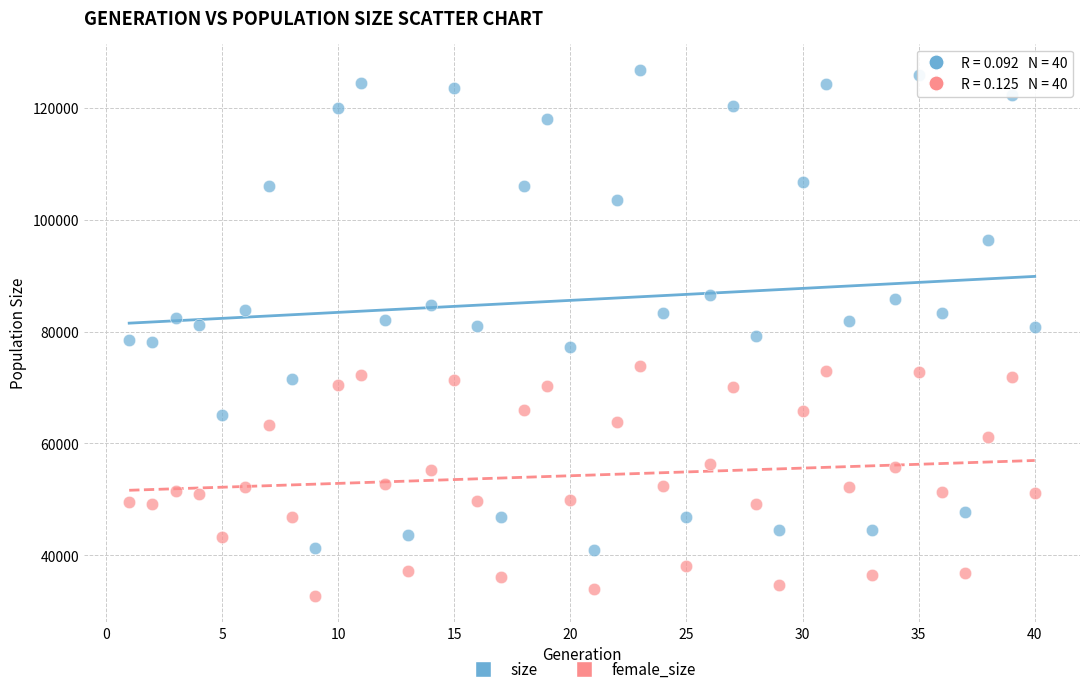

What is the X range (max minus min) for the scatter plot?

39